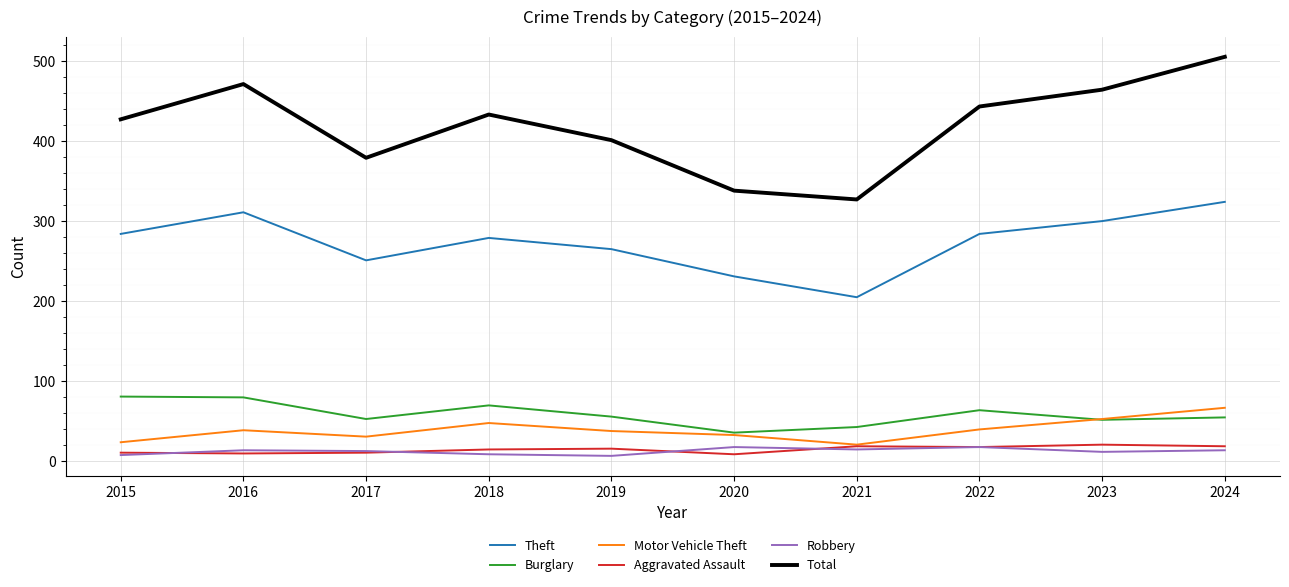

Does the chart display data point markers on the line(s)?

No